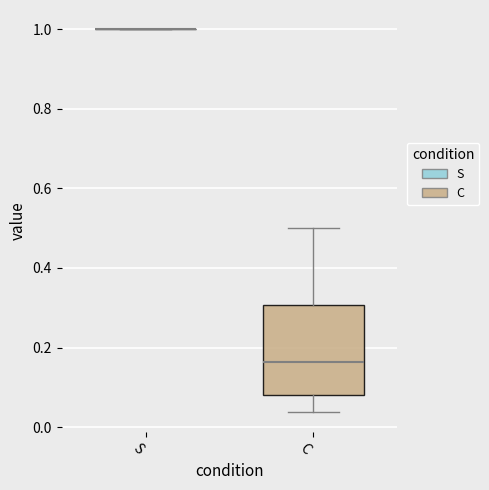

Reading left to right, read every box against the y-axis: the position of its median line, the range the box covers, and the ends of its whiskers. The values are not printed on the chart, so give them approximately, as read against the axis.

S: box collapsed to a line at 1.00, whiskers 1.00 to 1.00
C: median 0.16, box 0.08 to 0.30, whiskers 0.04 to 0.50